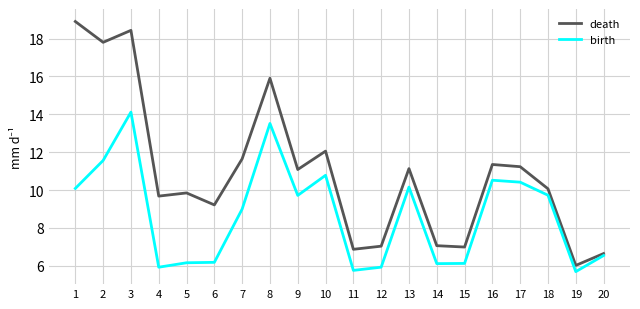

Is the value of death at 10 greater than the value of birth at 10?

Yes